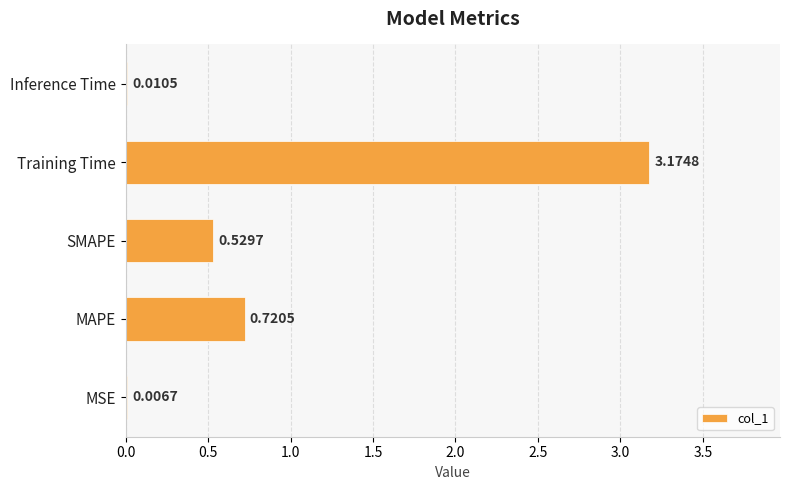

What is the change in value from MSE to MAPE?

+0.7